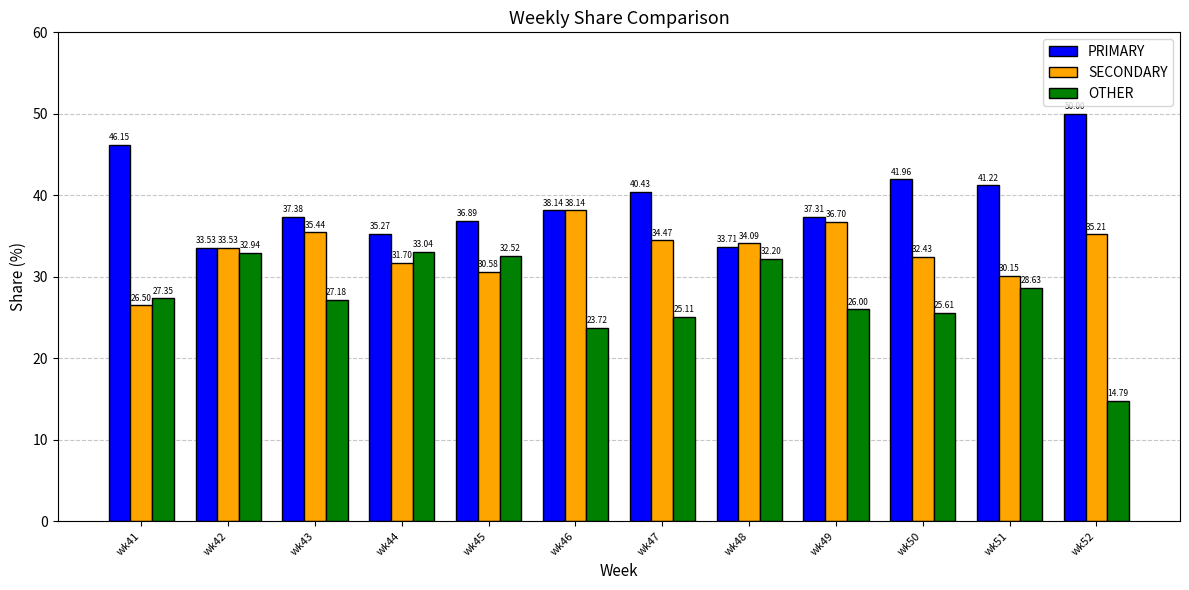

What is the total value across all series at wk48?

100.0